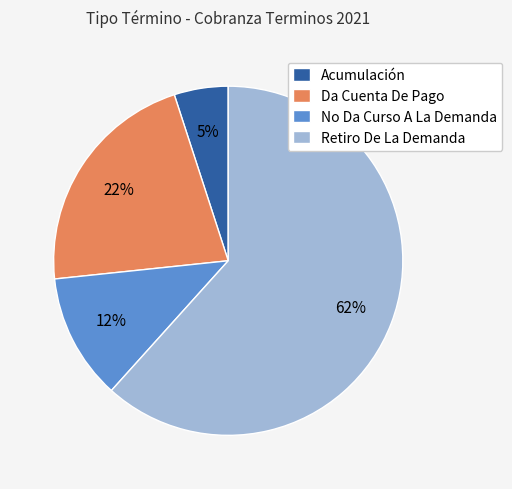

Which has a higher value, Retiro De La Demanda or No Da Curso A La Demanda?

Retiro De La Demanda